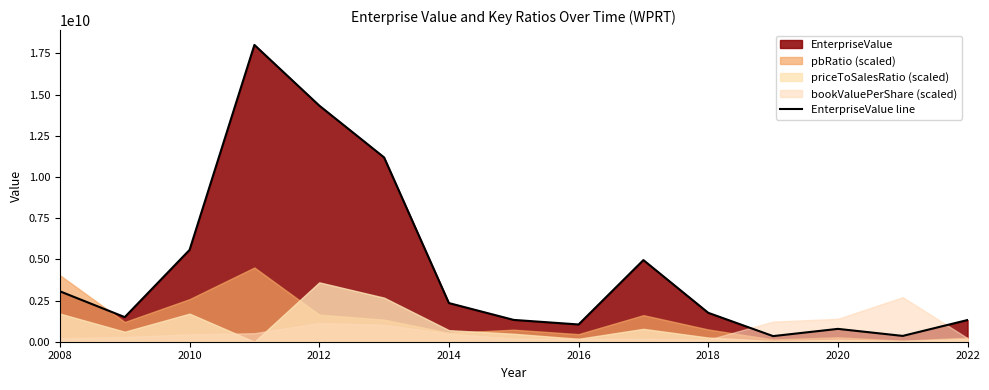

The value of EnterpriseValue line at 2020 is 779802890.5. True or false?

True